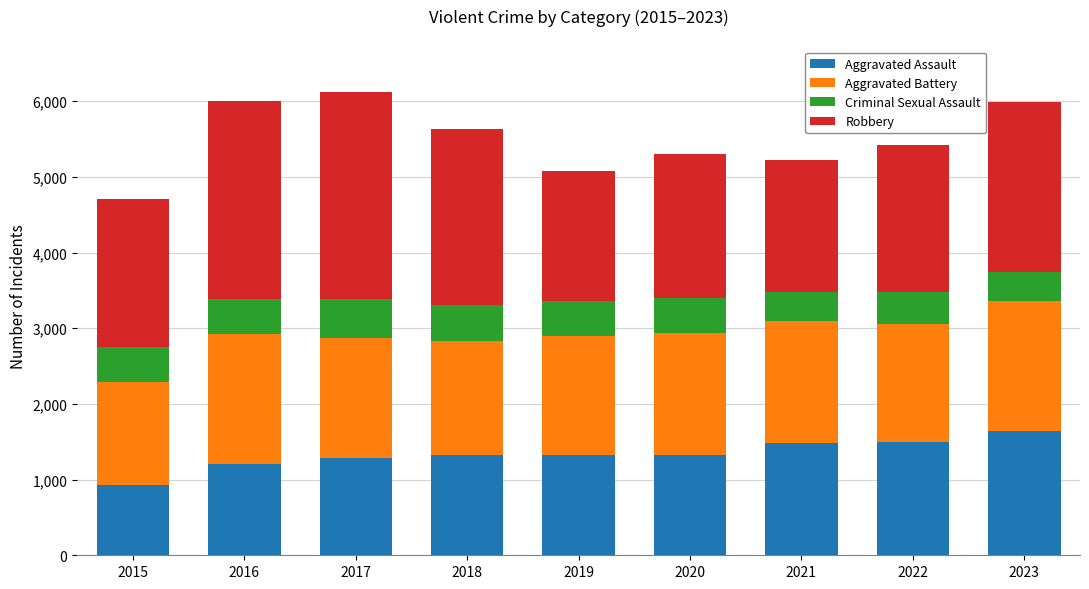

The Aggravated Assault series shows 2279 at 2020. True or false?

False